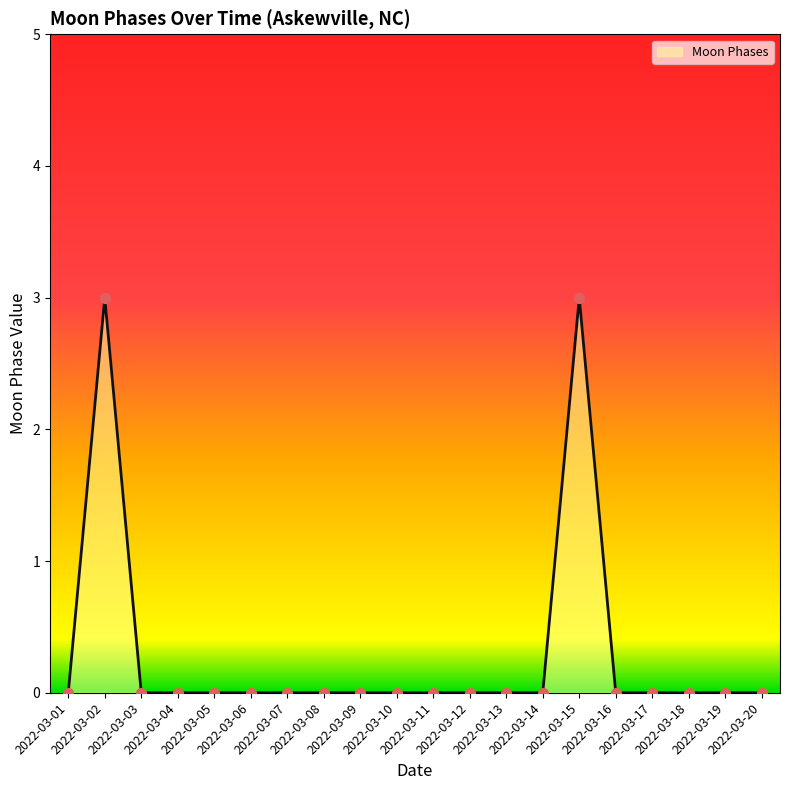

What is the difference between the maximum and minimum values?

3